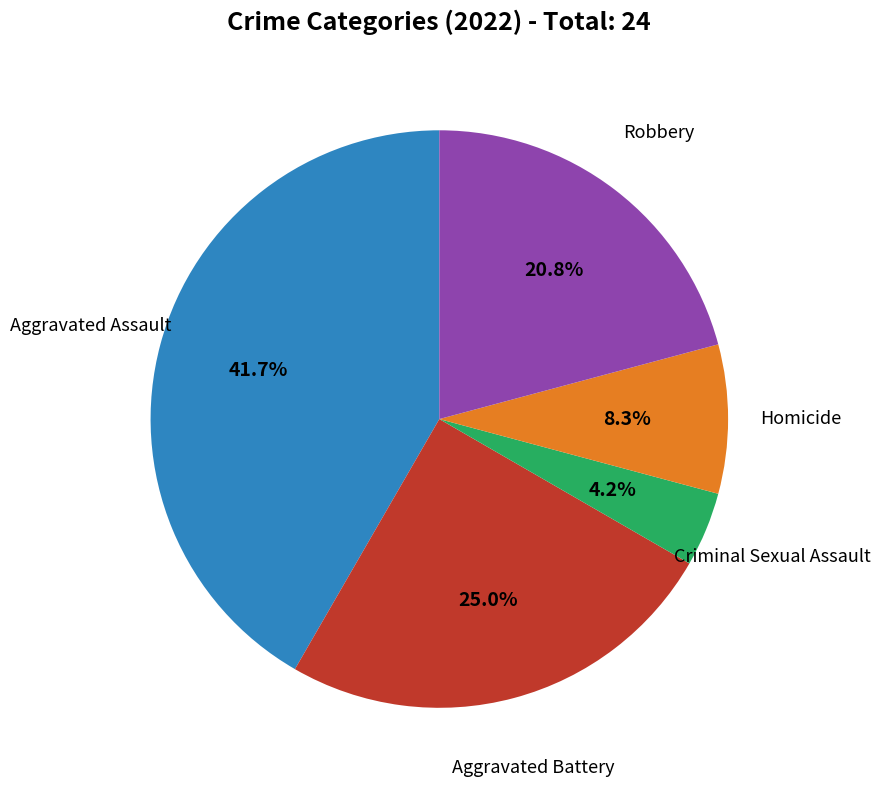

Which slice is the smallest?

Criminal Sexual Assault